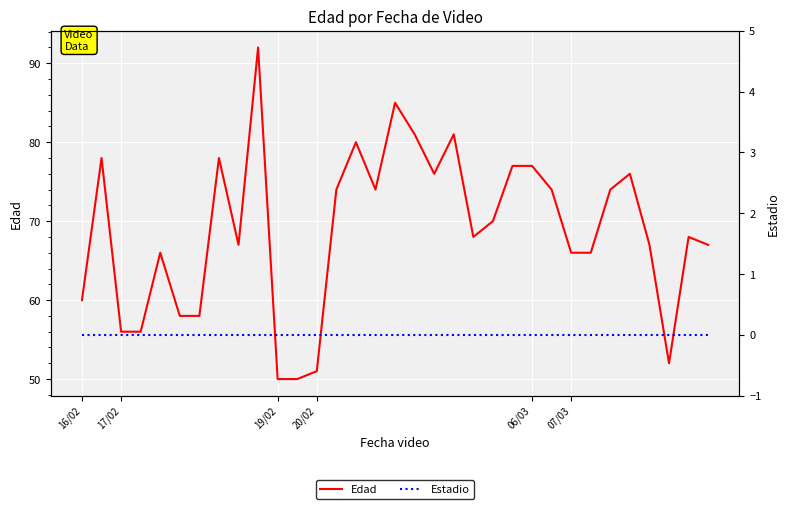

What is the difference between the maximum and minimum values in the Edad series?

42